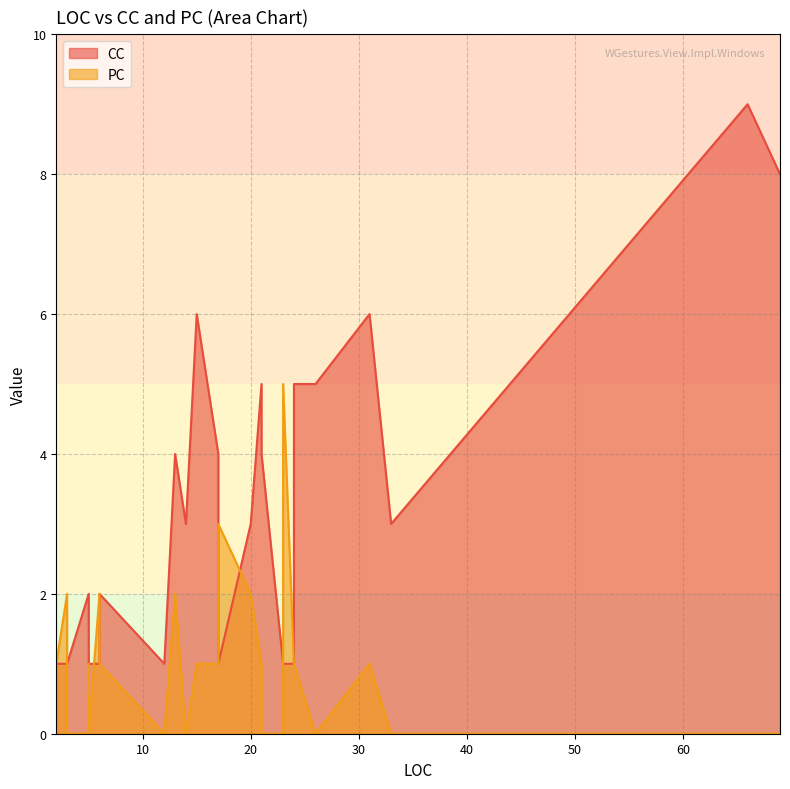

What is the spread (max minus min) of values at 69?

8